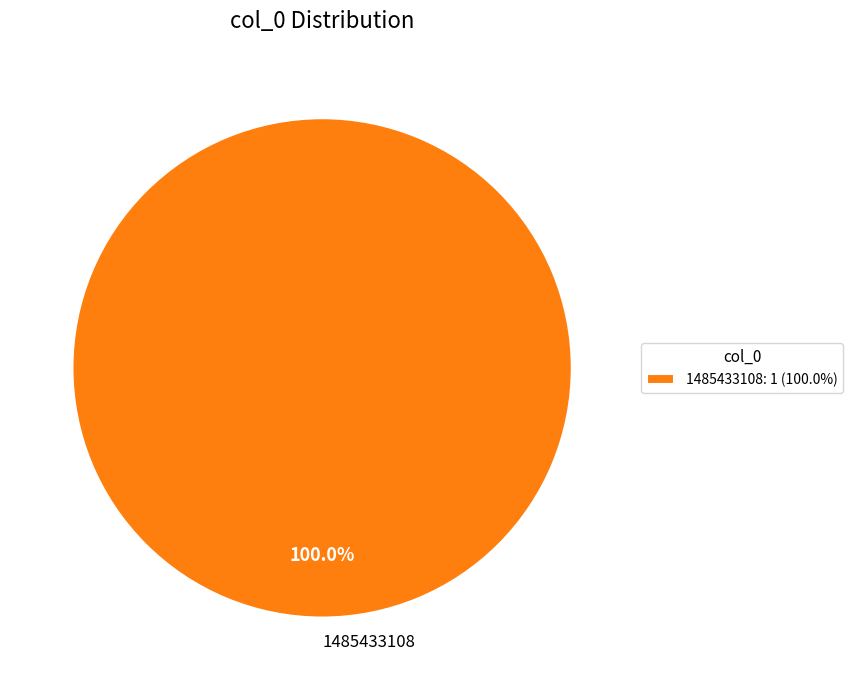

Does any single category account for the majority?

Yes